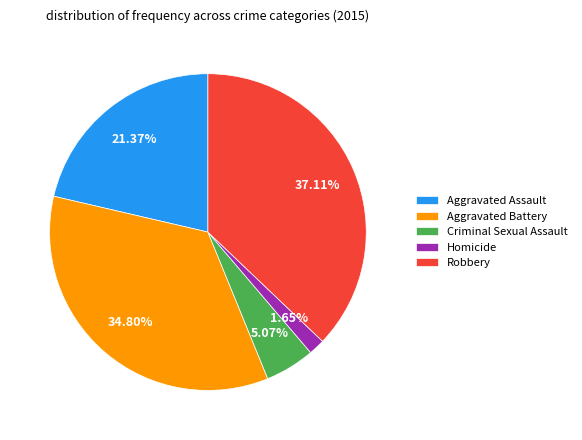

Count the number of slices in the pie.

5